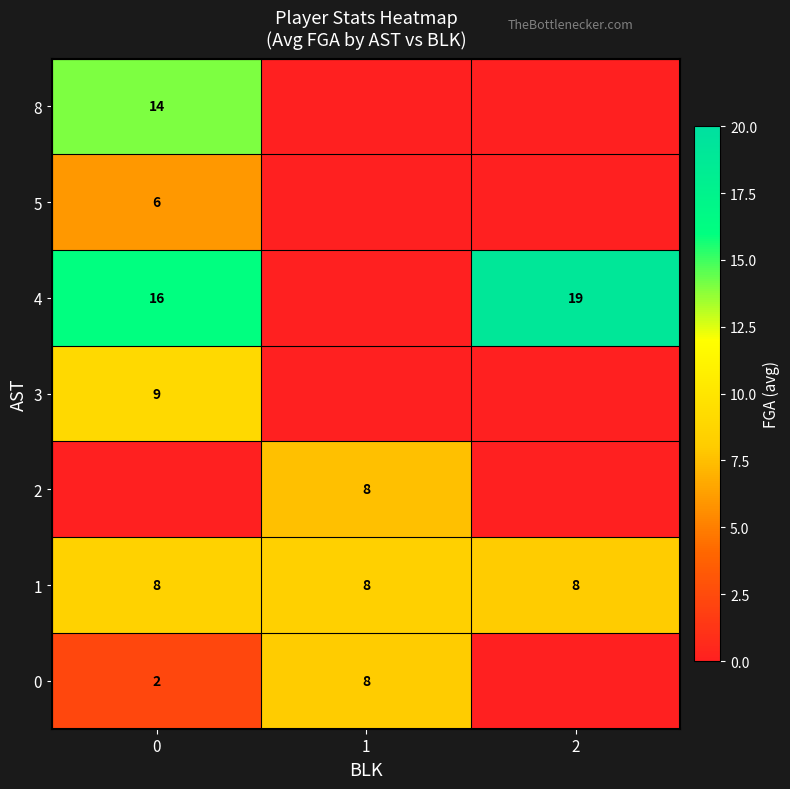

True or false: 4 has a value of 19 at 2.

True